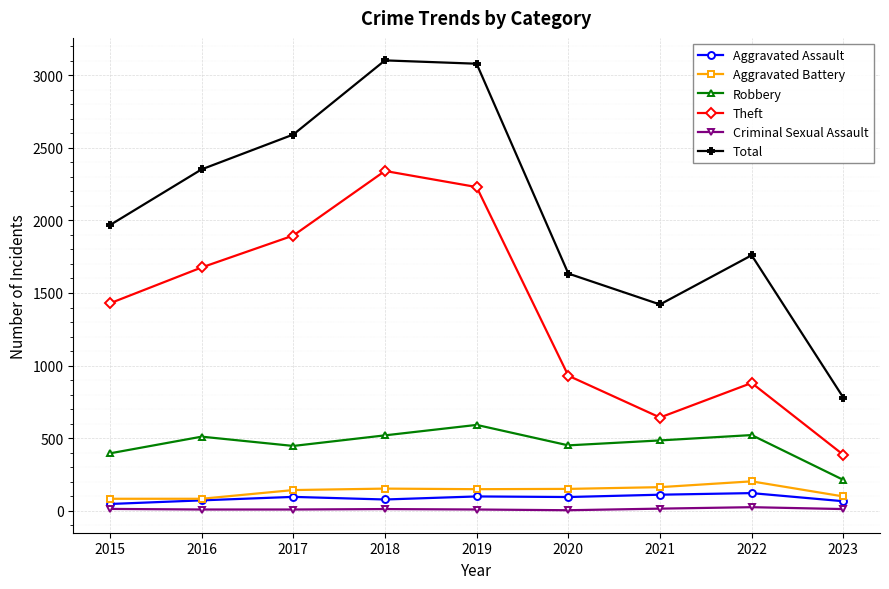

Rank the series by their maximum value, from highest to lowest.

Total, Theft, Robbery, Aggravated Battery, Aggravated Assault, Criminal Sexual Assault